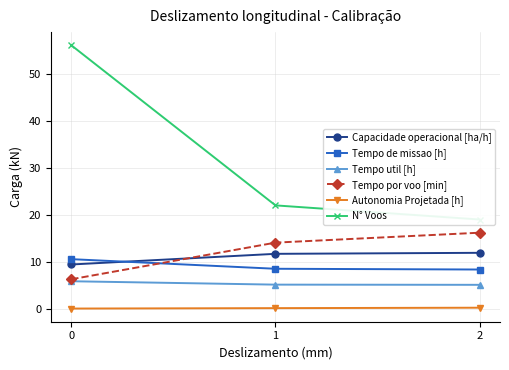

Reading right to left, extract all data points from this chart.

Capacidade operacional [ha/h]: 2=11.9	1=11.7	0=9.4
Tempo de missao [h]: 2=8.4	1=8.5	0=10.6
Tempo util [h]: 2=5.1	1=5.2	0=5.9
Tempo por voo [min]: 2=16.2	1=14.1	0=6.3
Autonomia Projetada [h]: 2=0.3	1=0.2	0=0.1
N° Voos: 2=19.0	1=22.0	0=56.0